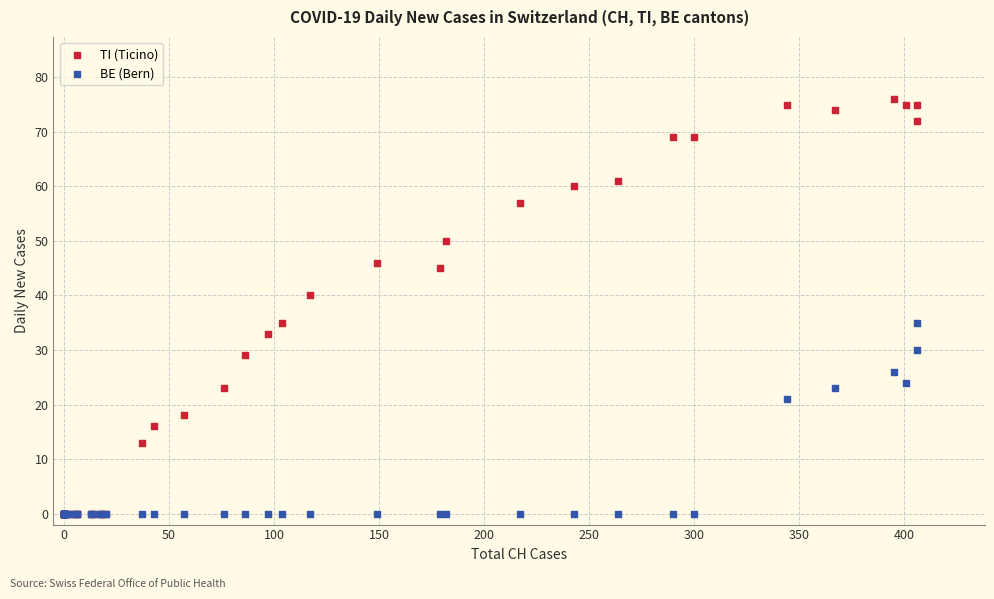

Which series reaches the maximum Y coordinate?

TI (Ticino)